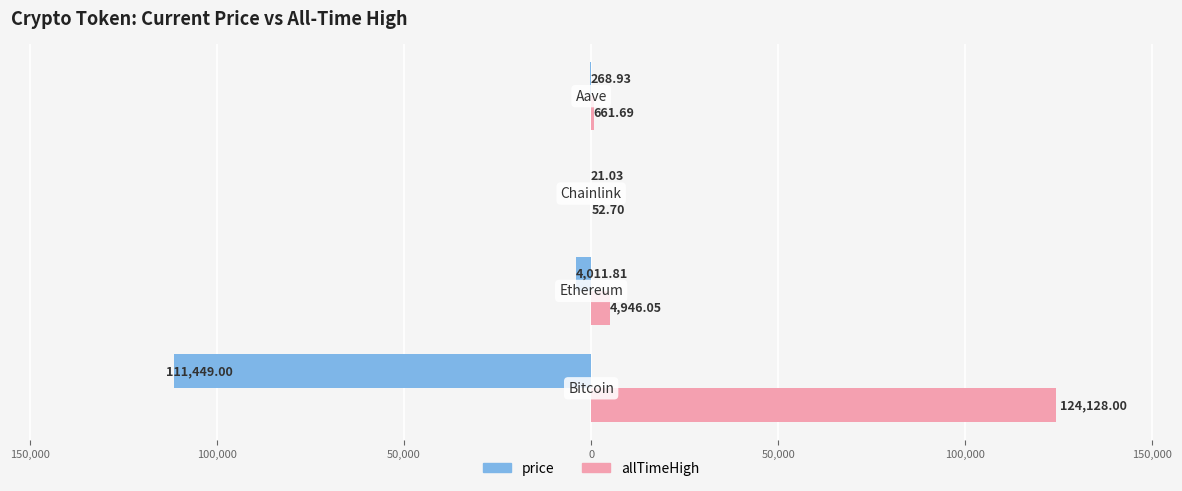

What are all the series names shown in the legend?

price, allTimeHigh